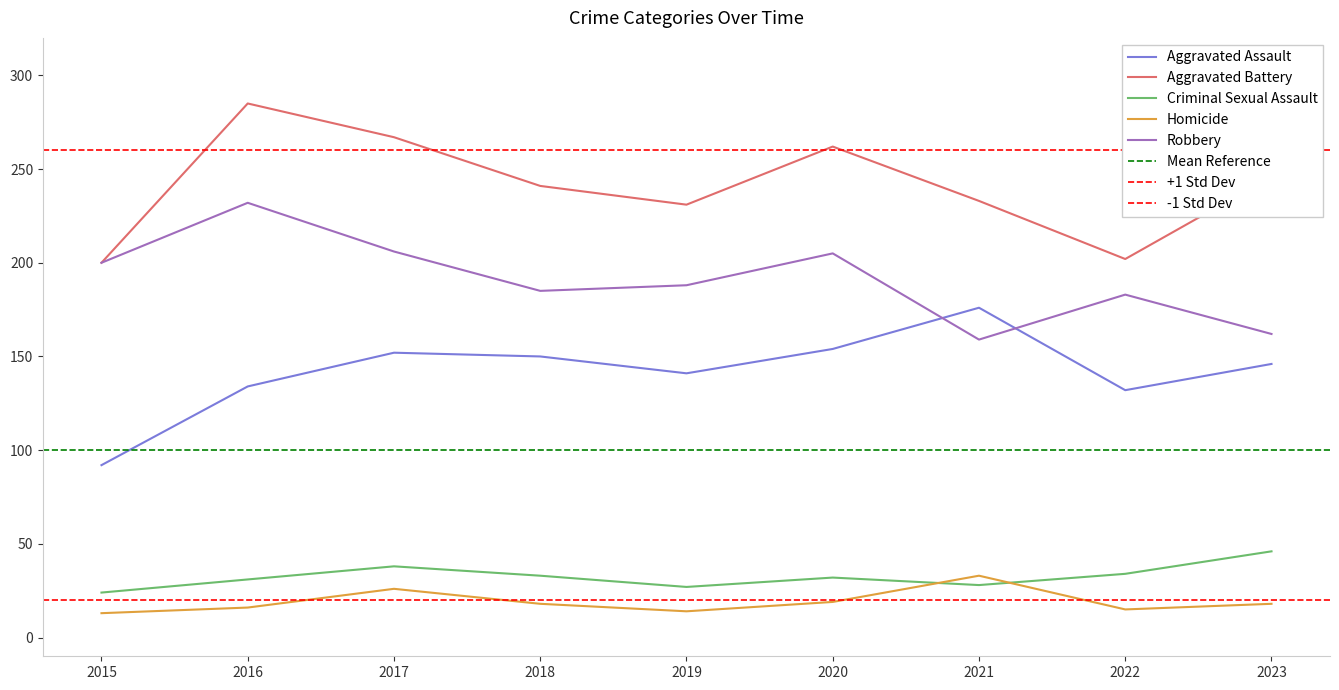

What is the sum of the Aggravated Assault values at 2020 and 2015?

246